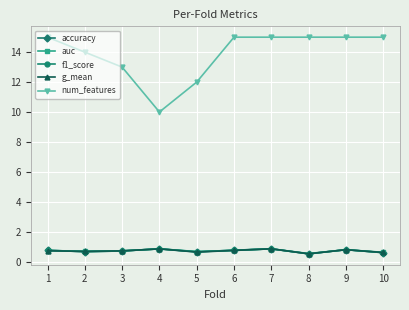

How many data points does each series have?

10